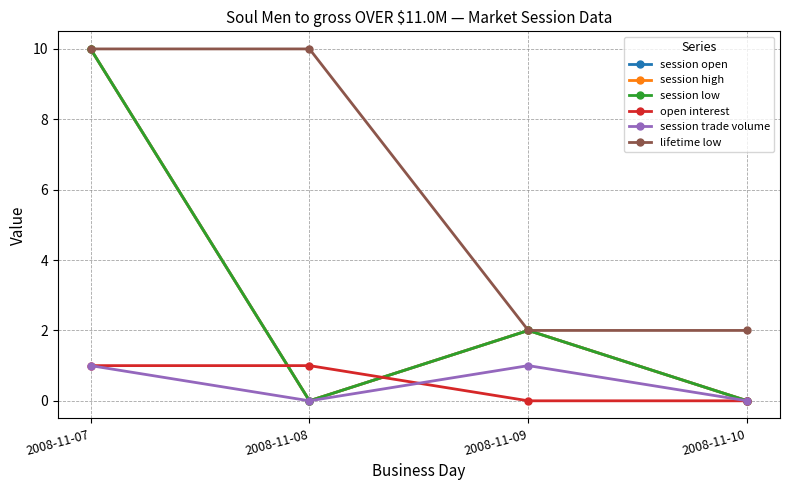

Rank the series by their maximum value, from lowest to highest.

open interest, session trade volume, session open, session high, session low, lifetime low